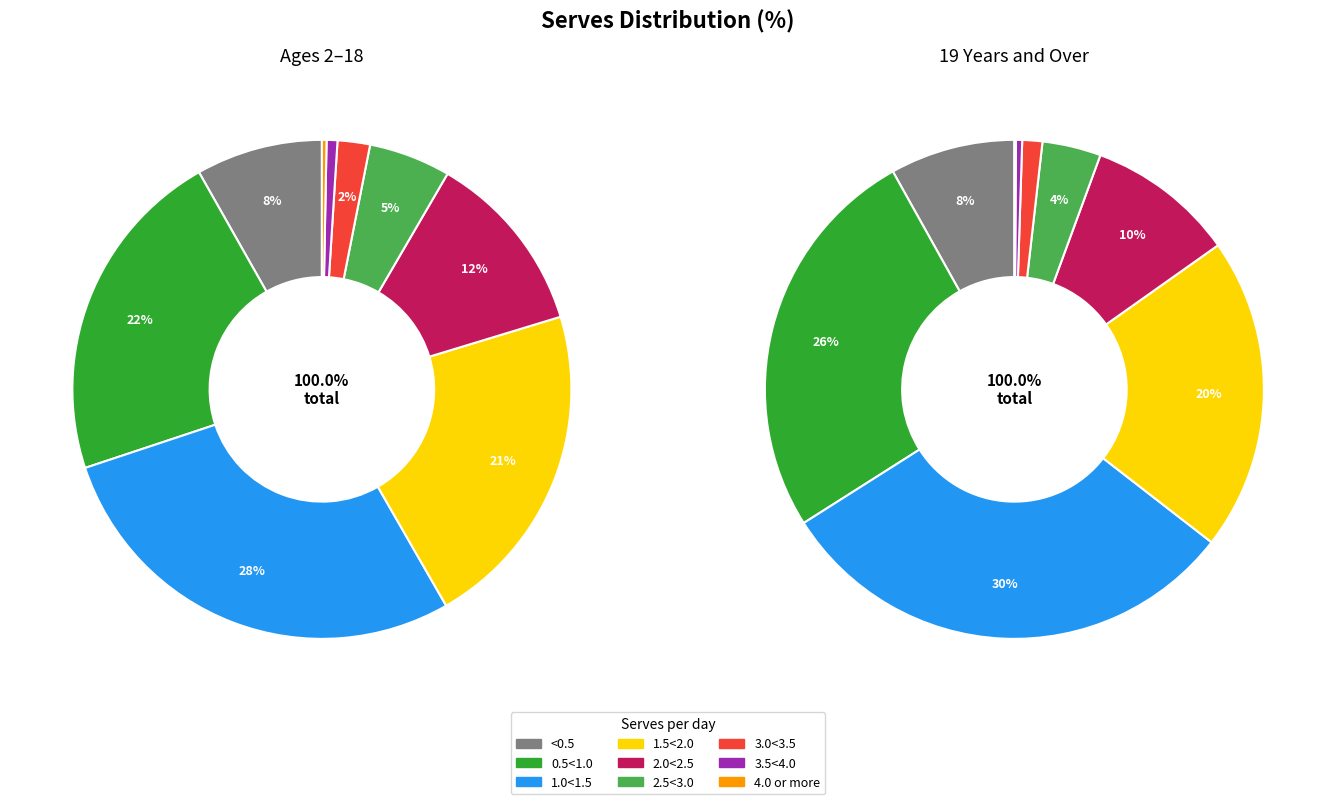

How many segments does this pie chart have?

9